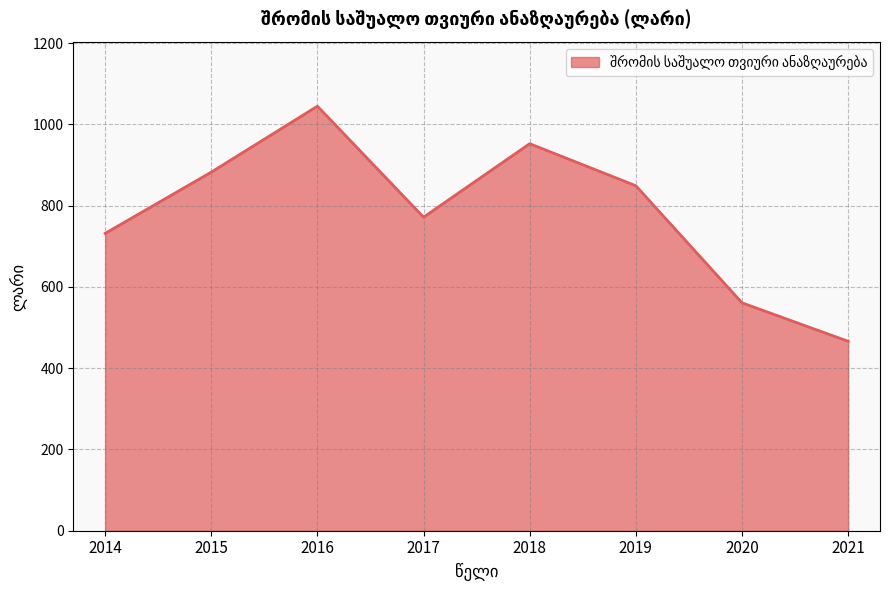

How many values exceed 848?

4